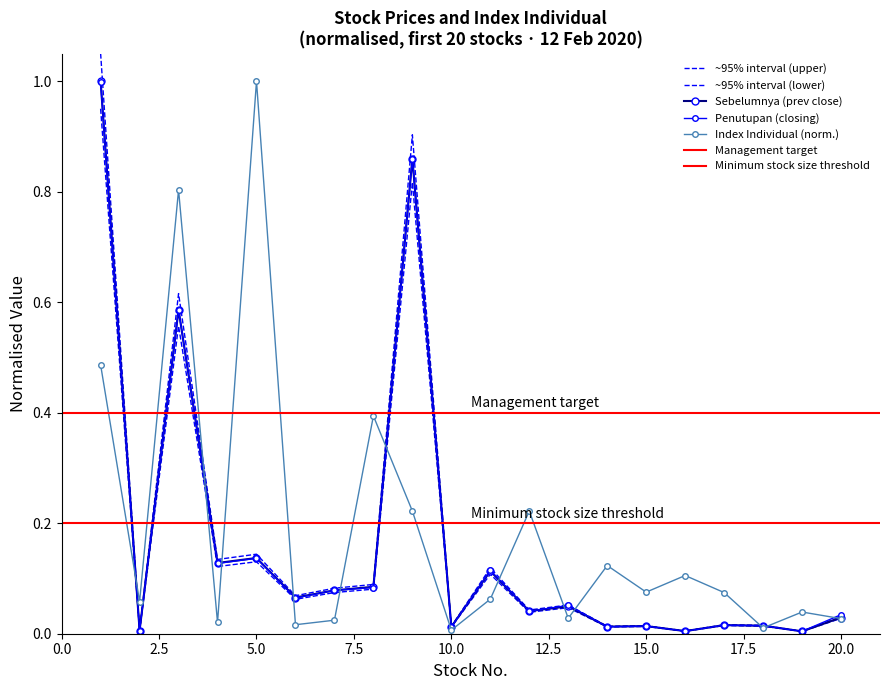

Is the value of Index Individual at 5 greater than the value of Sebelumnya at 1?

No